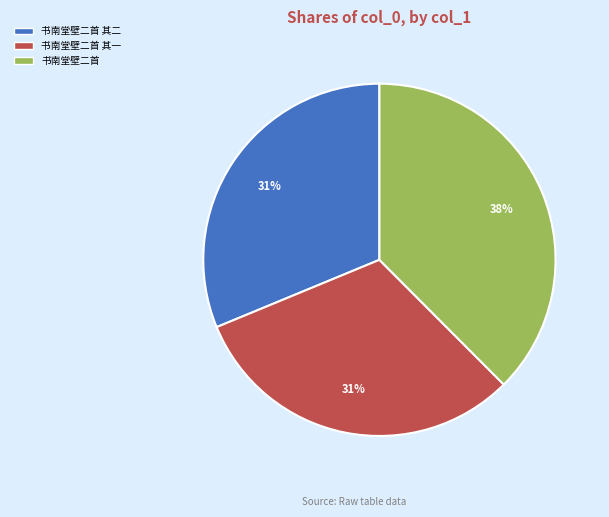

To the nearest percent, what portion does 书南堂壁二首 represent?

38%